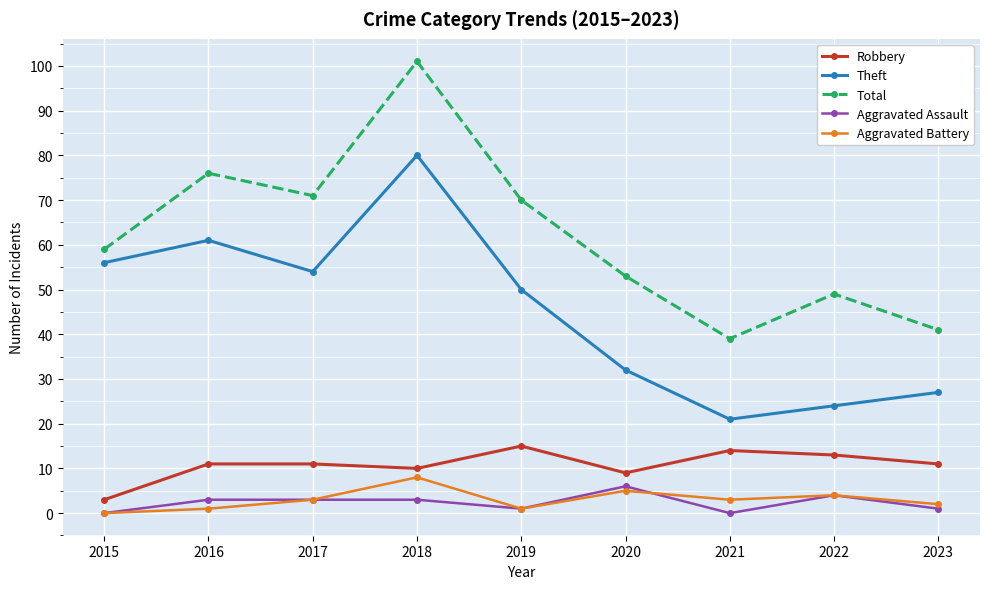

Does the chart have visible grid lines?

Yes